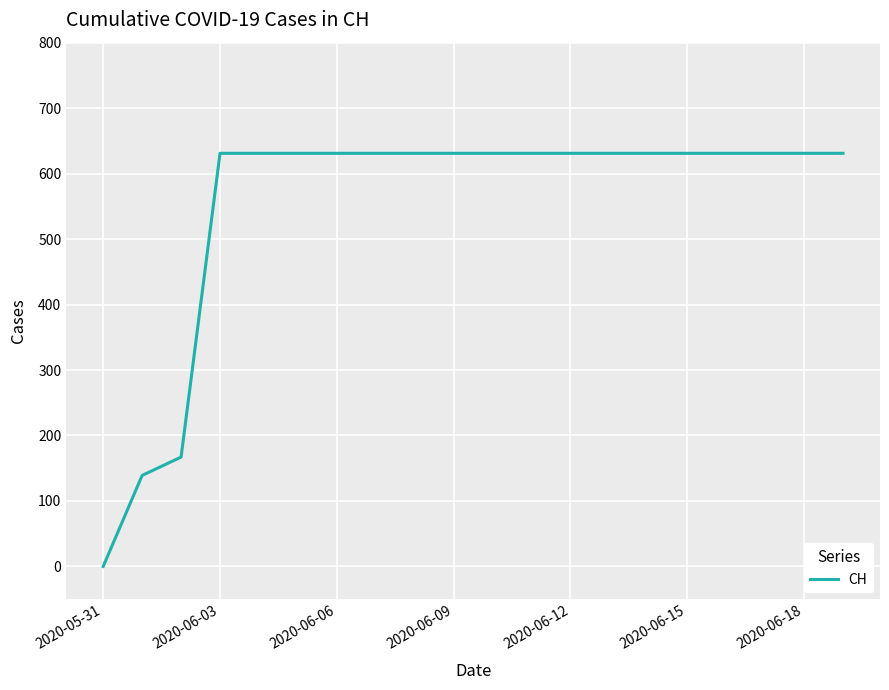

What is the greatest value displayed?

631